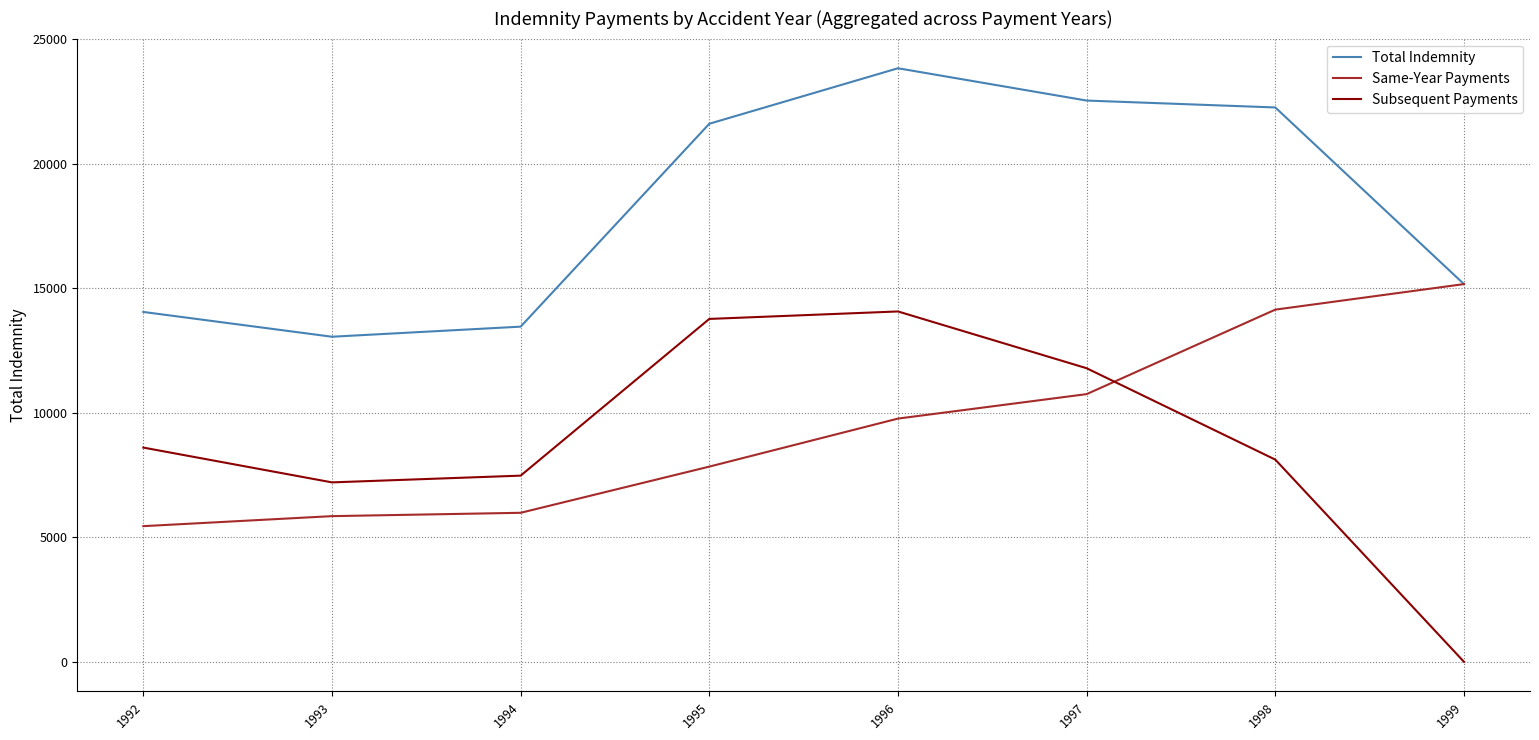

Between which two adjacent categories do Subsequent Payments and Same-Year Payments first intersect?

1997 and 1998